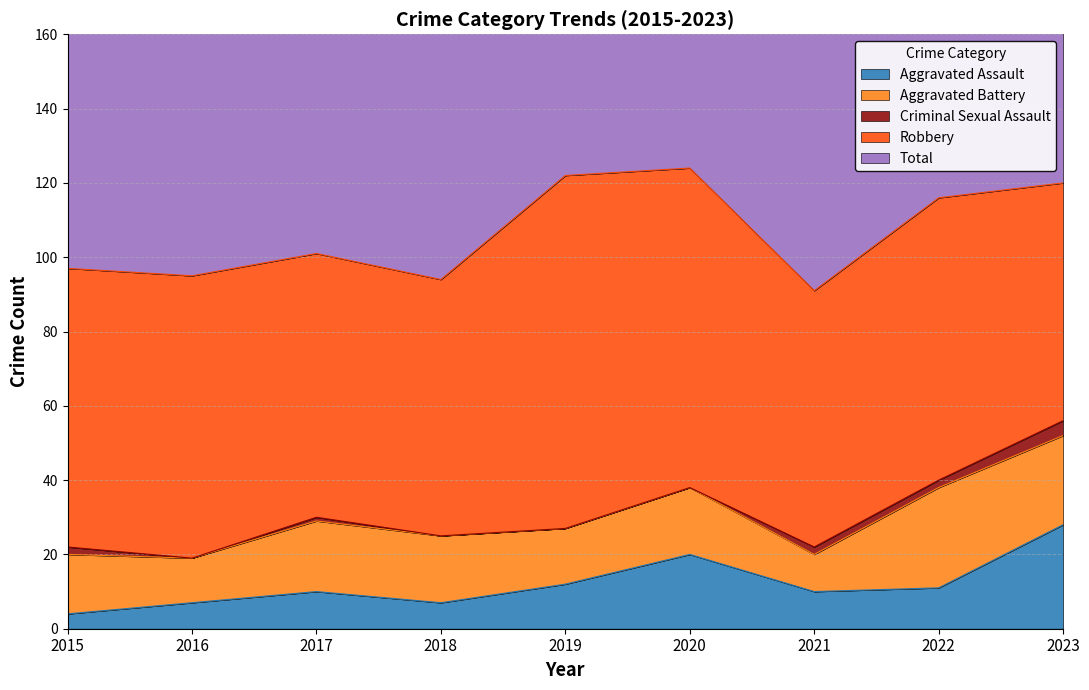

What is the value of the Aggravated Assault point at the 9th from the left?

28